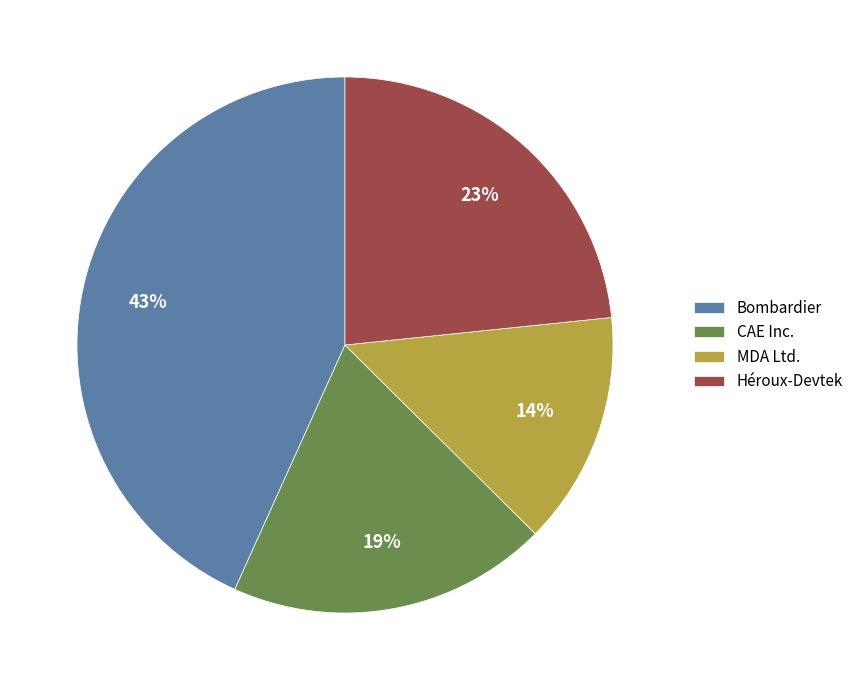

Is there a majority slice in this chart?

No